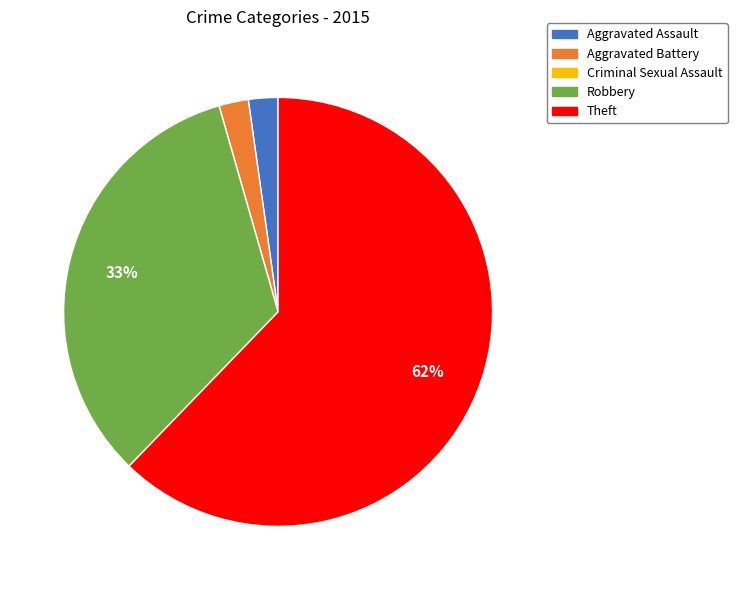

What is the ratio of the value at Robbery to the value at Theft?

0.5